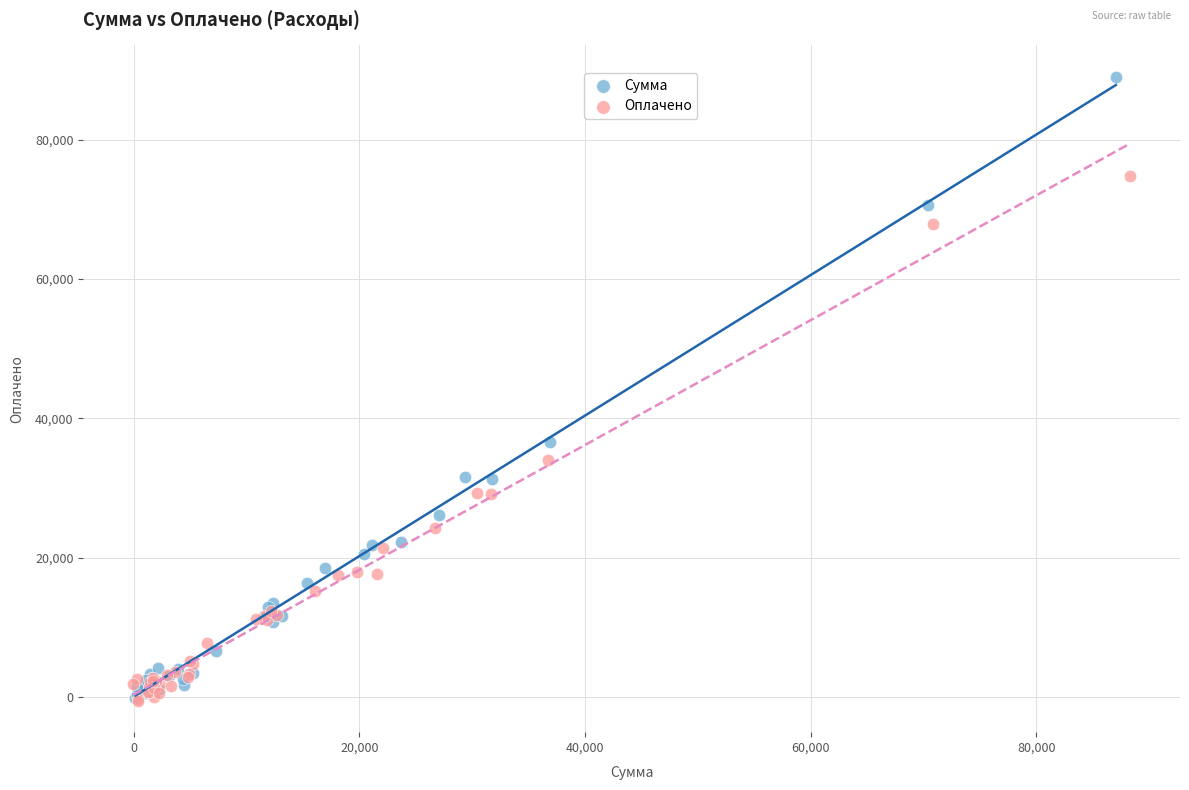

Which series has the widest spread of Y values?

Сумма